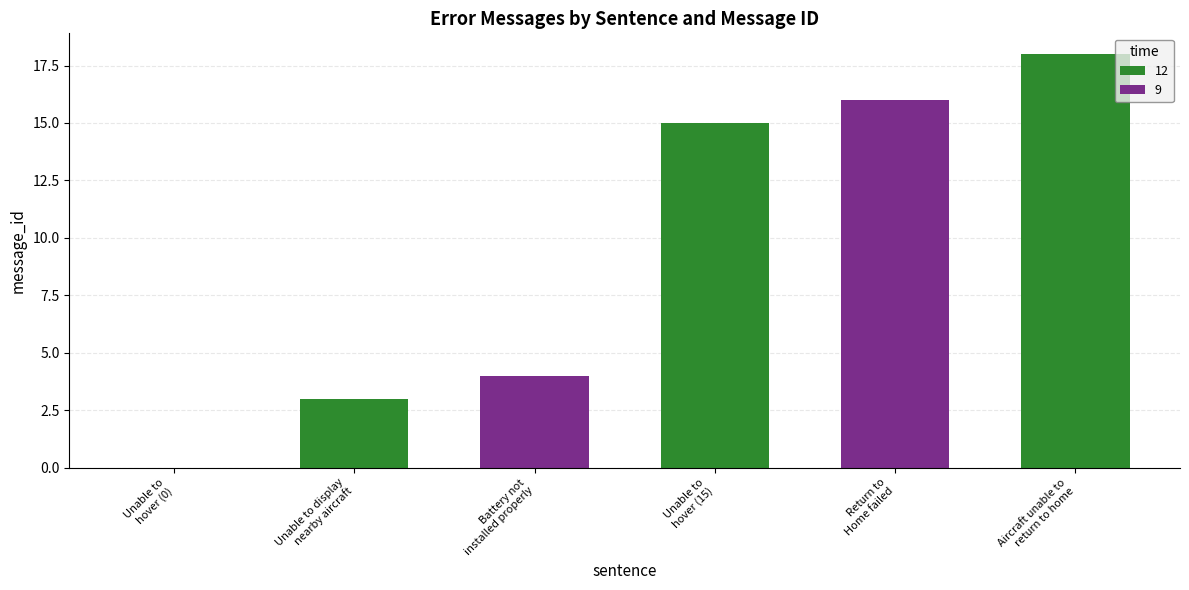

Which series has the largest total across all categories?

12